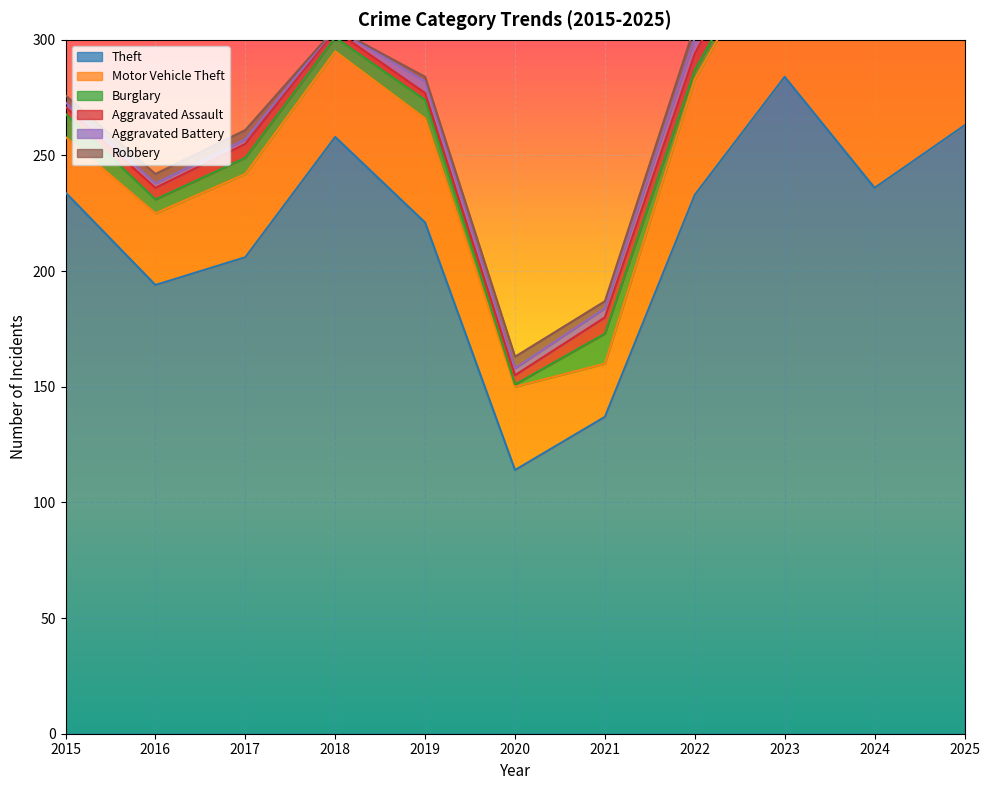

What is the difference between the highest and lowest values at 2019?

219